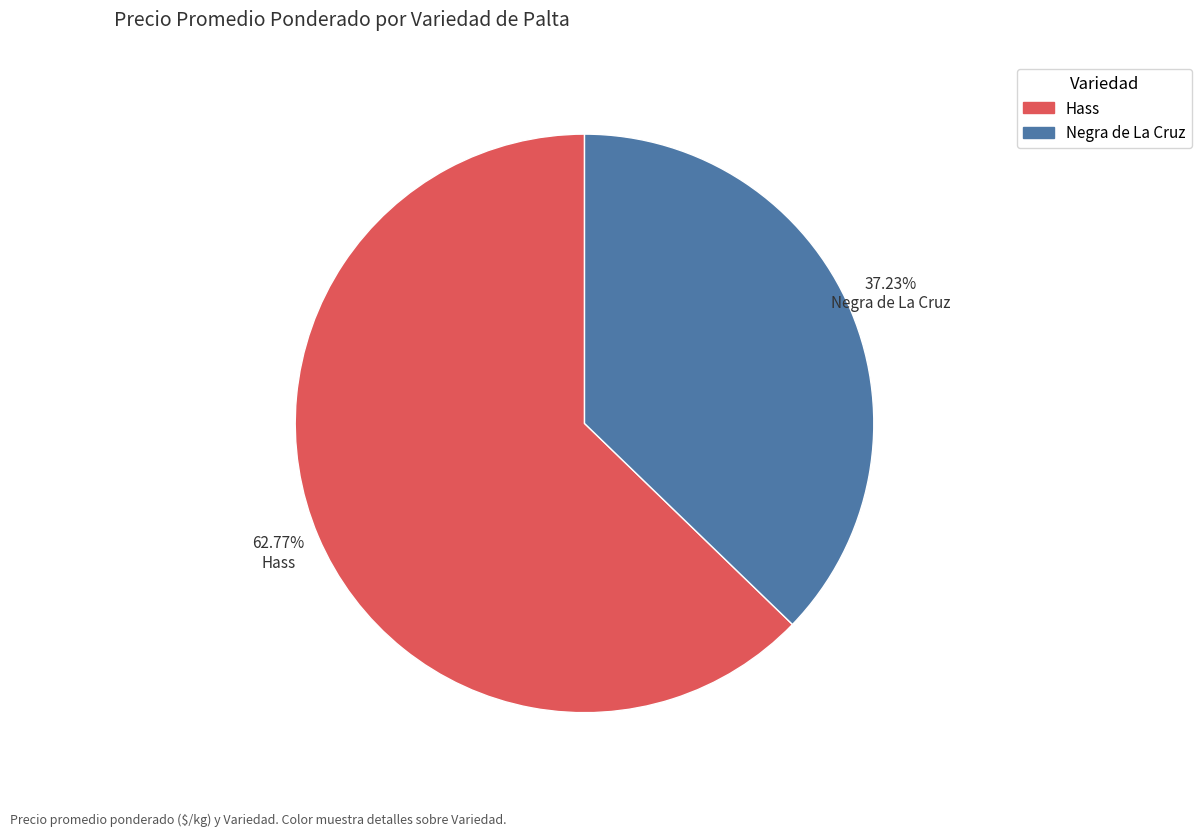

True or false: Hass accounts for 63% of the total.

True